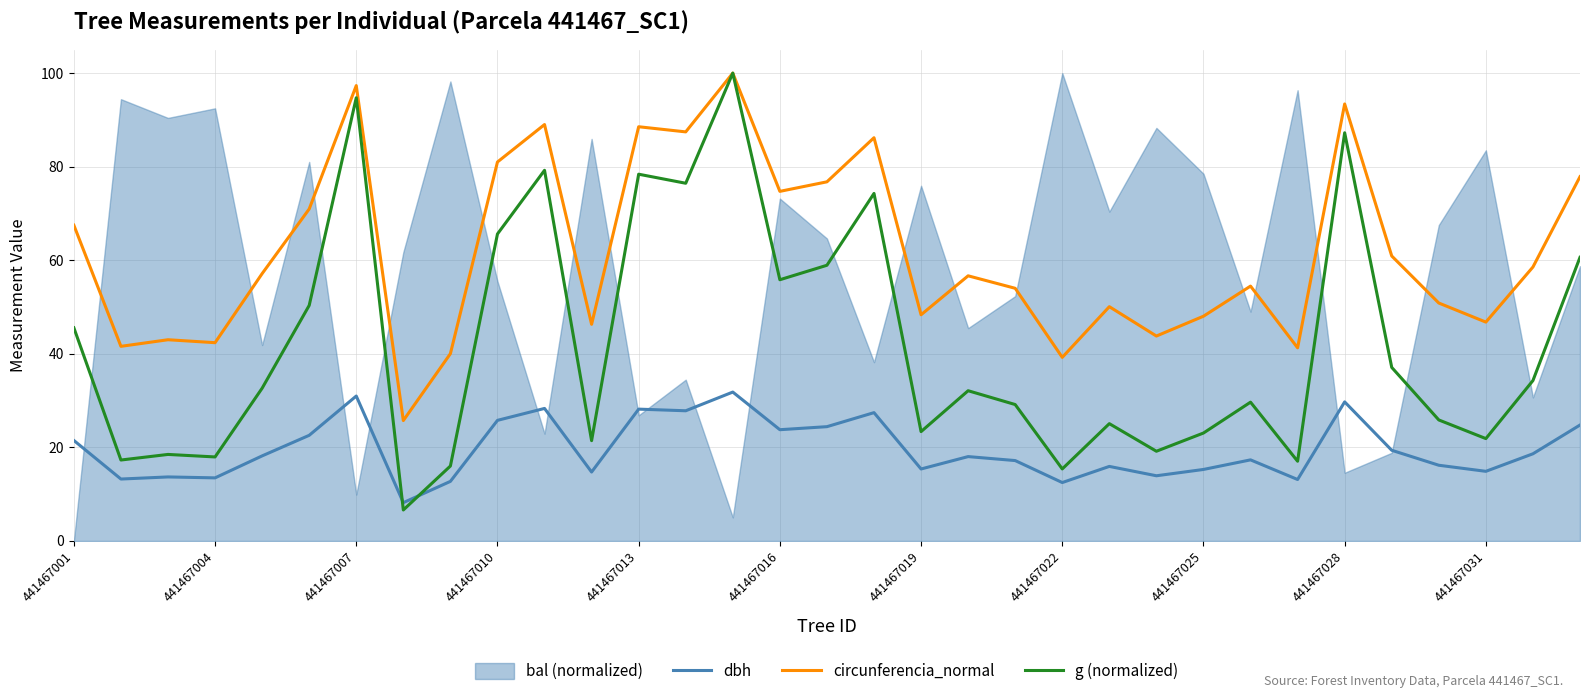

True or false: circunferencia_normal and dbh intersect in this chart.

False